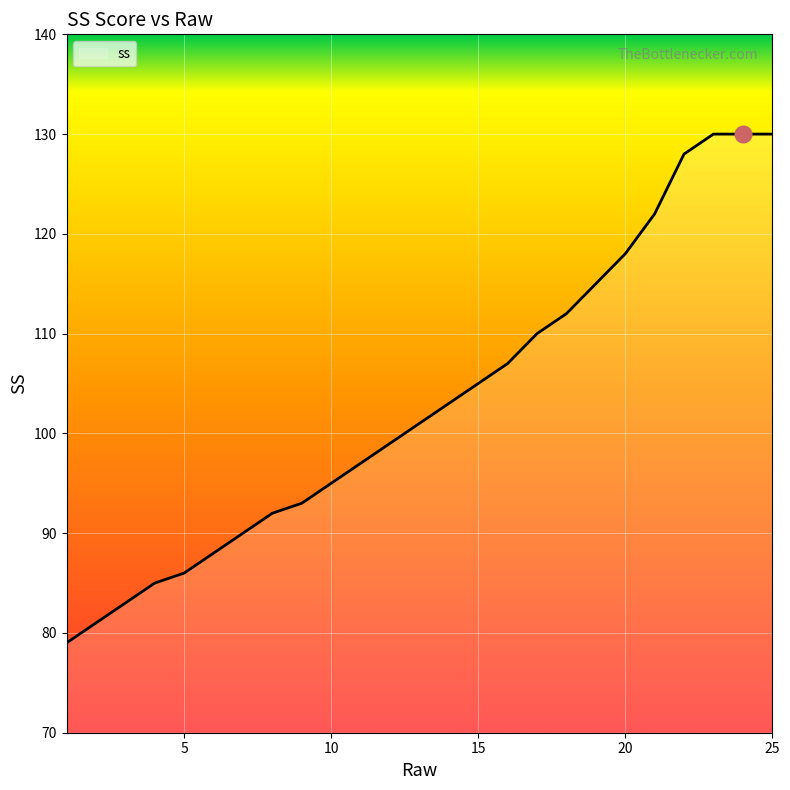

What is the smallest value displayed?

79